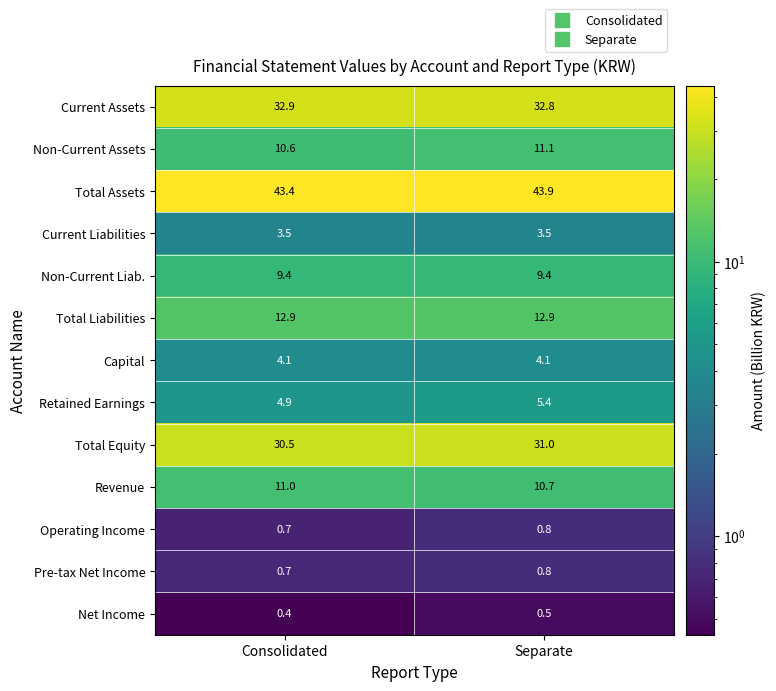

What is the lowest value of the Capital series?

4.1